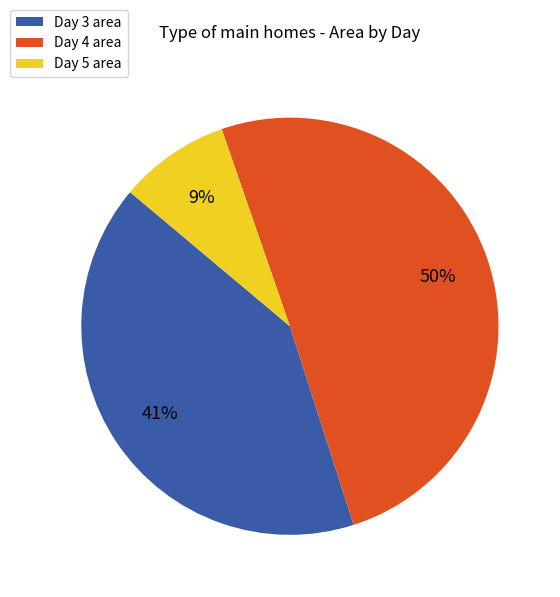

How many segments does this pie chart have?

3